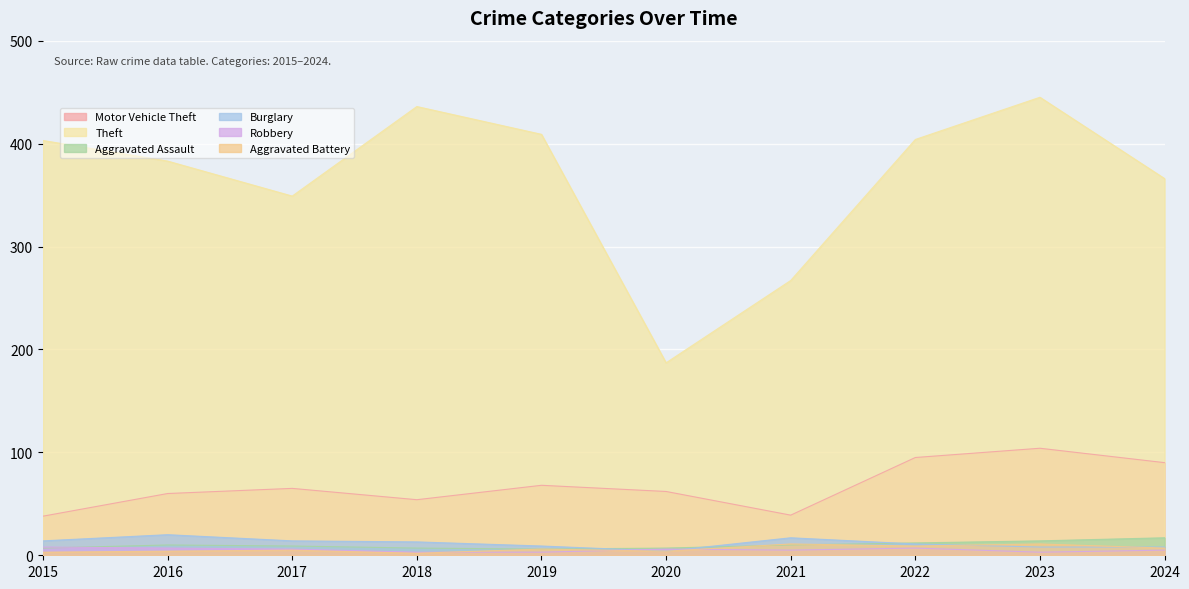

How many interior local valleys does the Aggravated Battery series have?

3